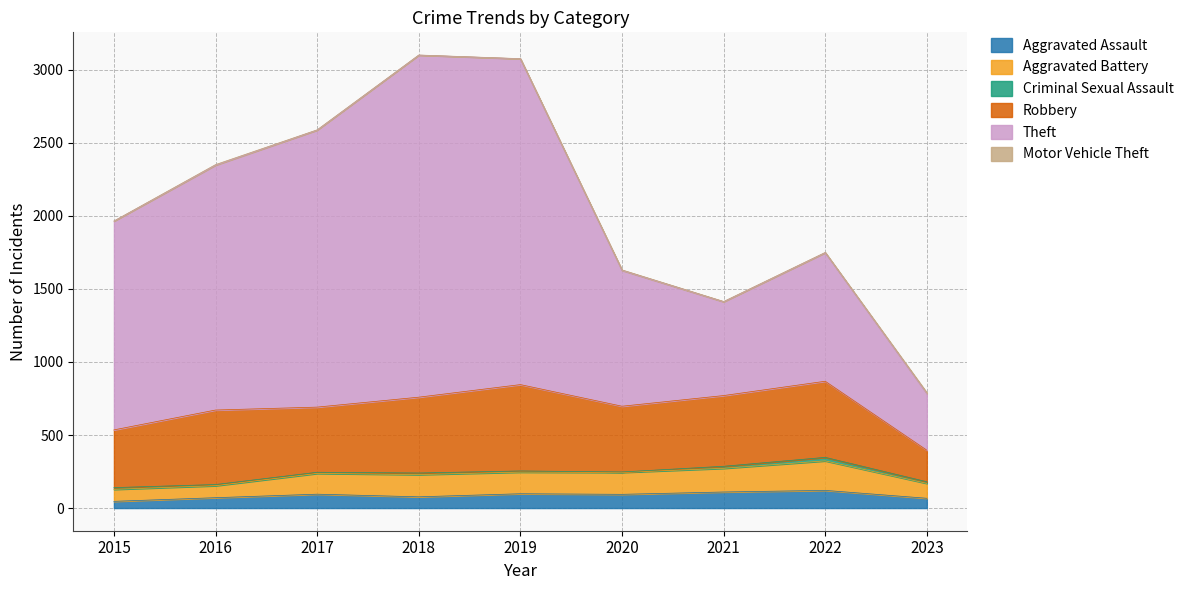

True or false: Theft has a value of 3270 at 2016.

False